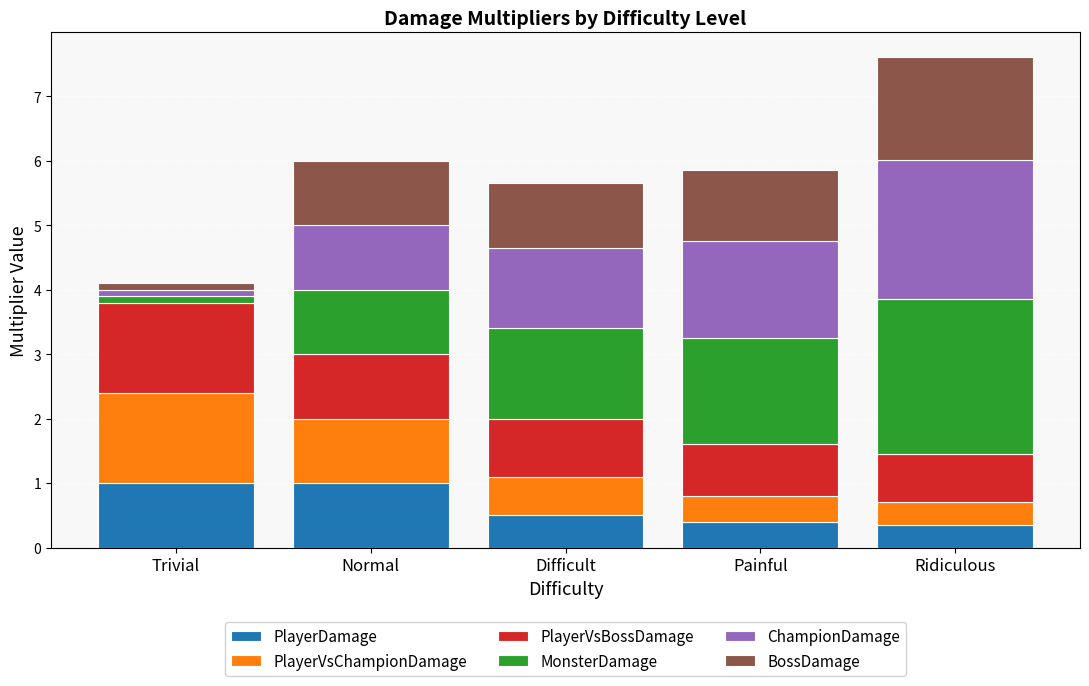

The PlayerDamage series shows 1.4 at Trivial. True or false?

False